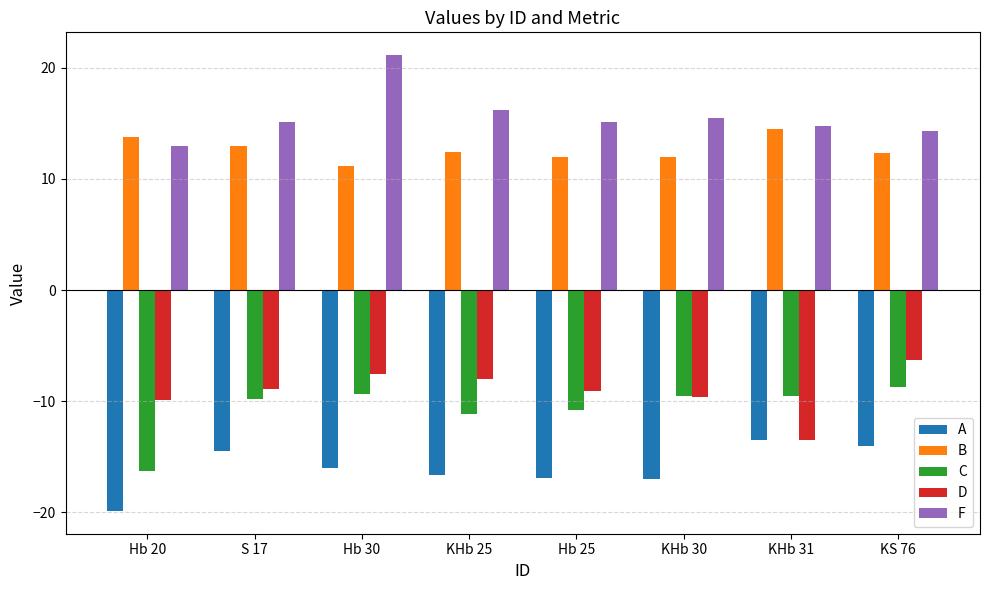

The value of A at Hb 20 is -7.0. True or false?

False